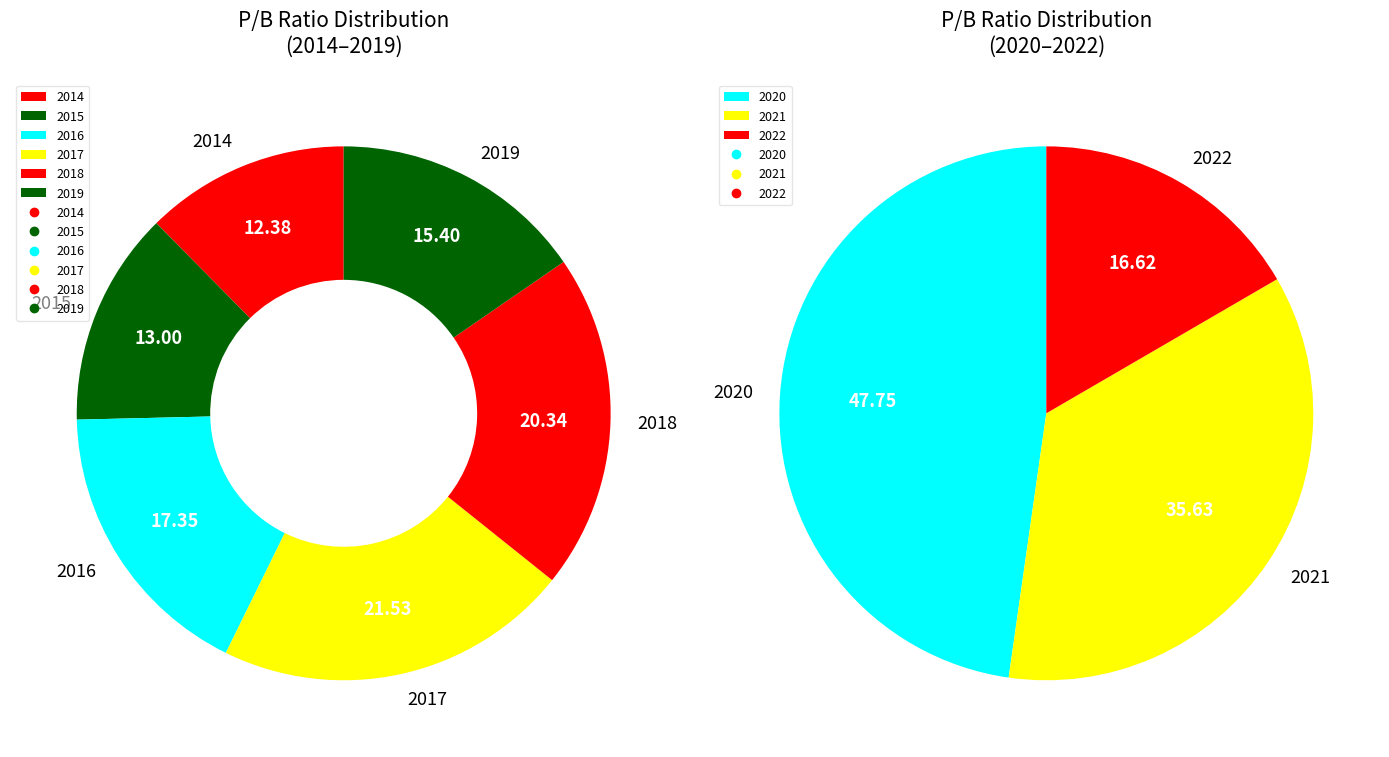

Between 2017 and 2018, which is larger?

2017